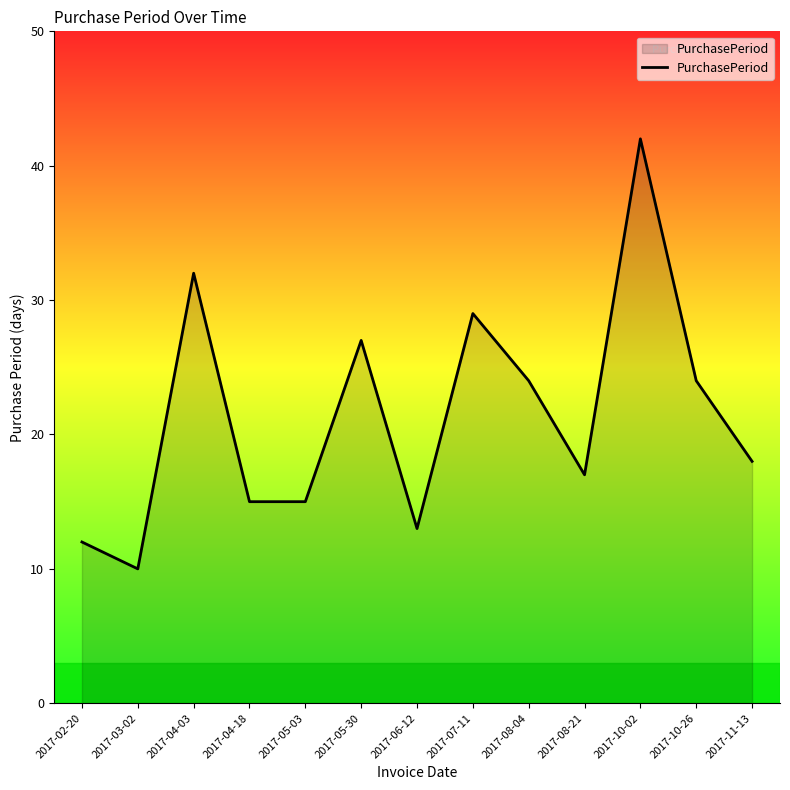

At which category does the data reach its first local valley?

2017-03-02